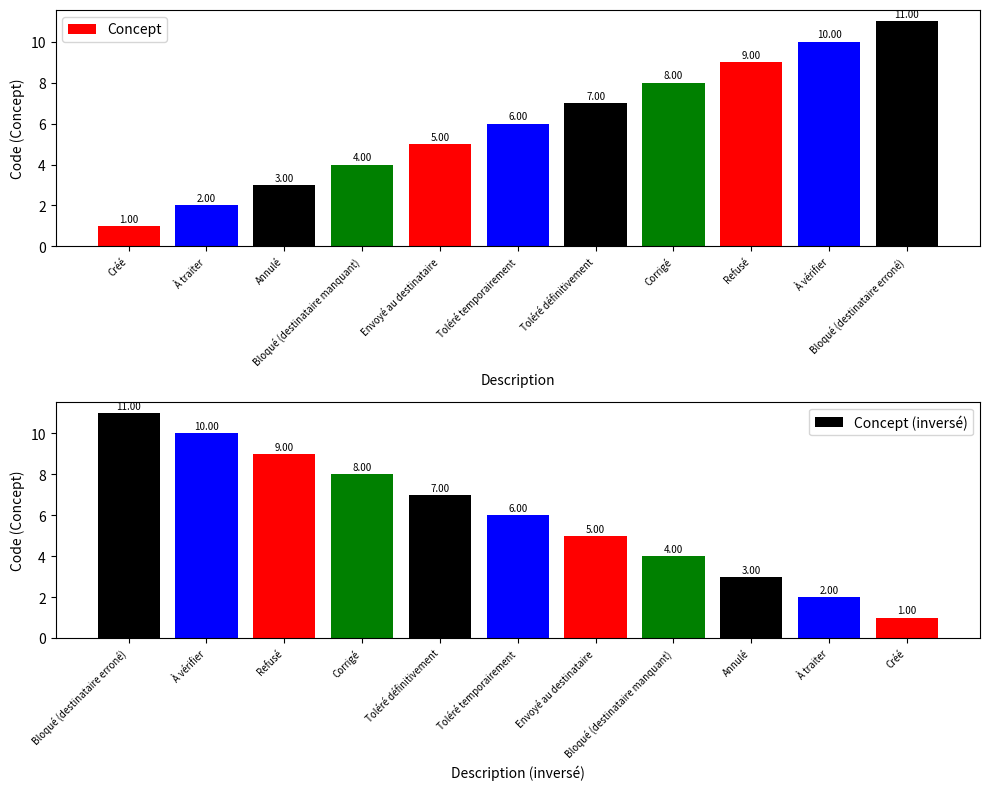

The Concept series shows 2 at Envoyé au destinataire. True or false?

False